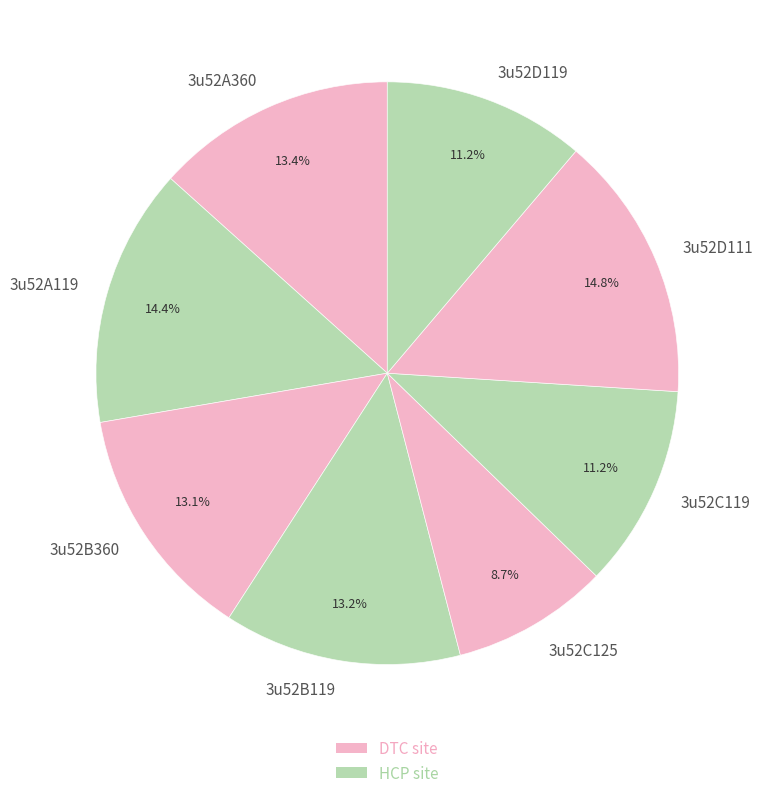

To the nearest percent, what percentage of the pie is 3u52C119?

11%